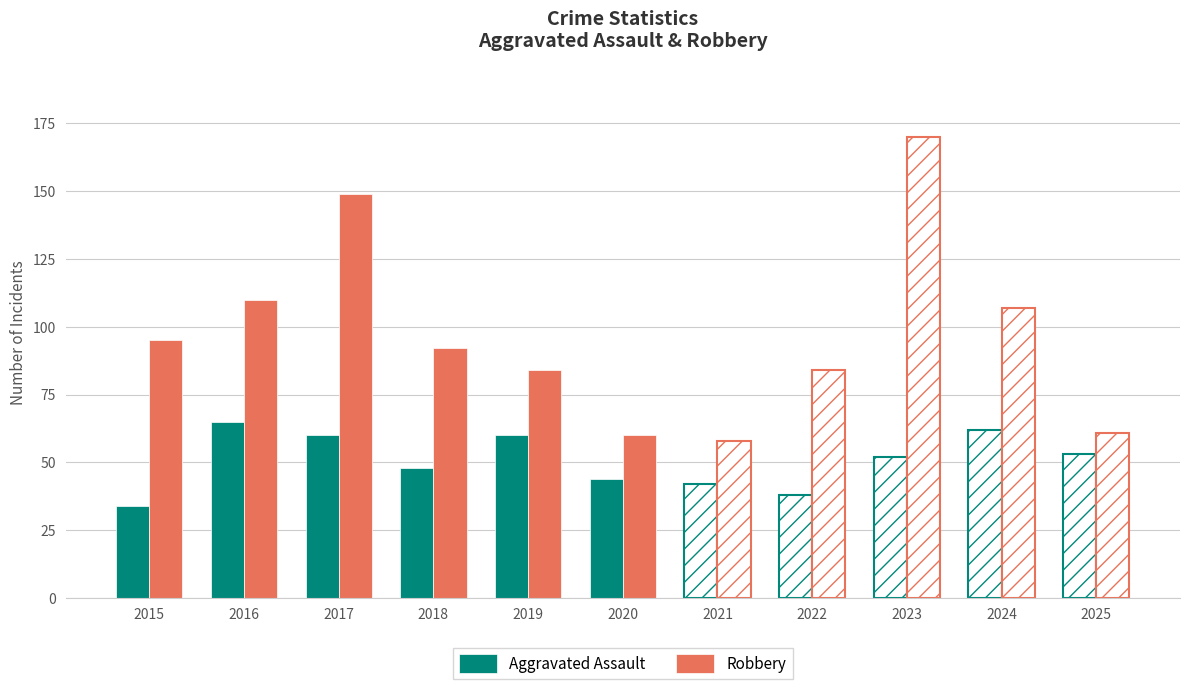

How many bars are there in each group?

2